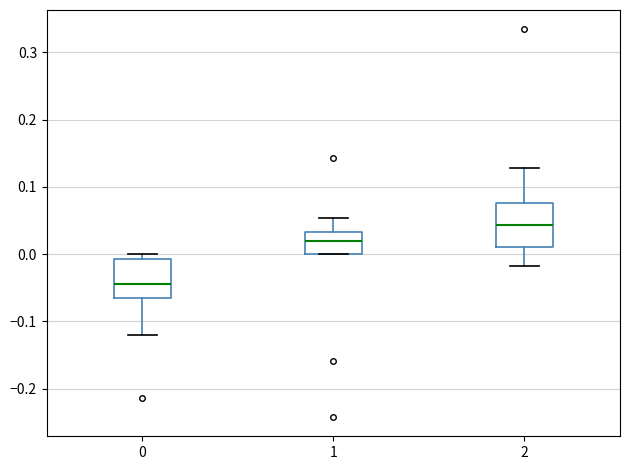

Reading left to right, read every box against the y-axis: the position of its median line, the range the box covers, and the ends of its whiskers. The values are not printed on the chart, so give them approximately, as read against the axis.

0: median -0.04, box -0.06 to -0.01, whiskers -0.12 to 0.00
1: median 0.02, box 0.00 to 0.03, whiskers 0.00 to 0.05
2: median 0.04, box 0.01 to 0.08, whiskers -0.02 to 0.13